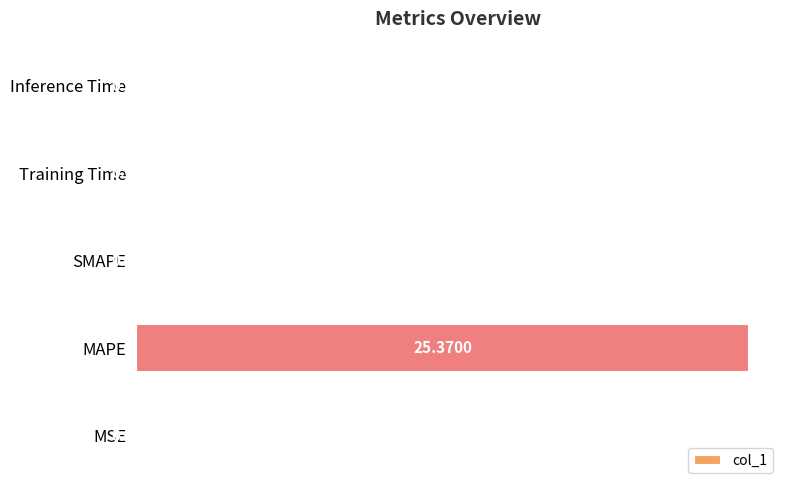

Which has a higher value, Training Time or MAPE?

MAPE